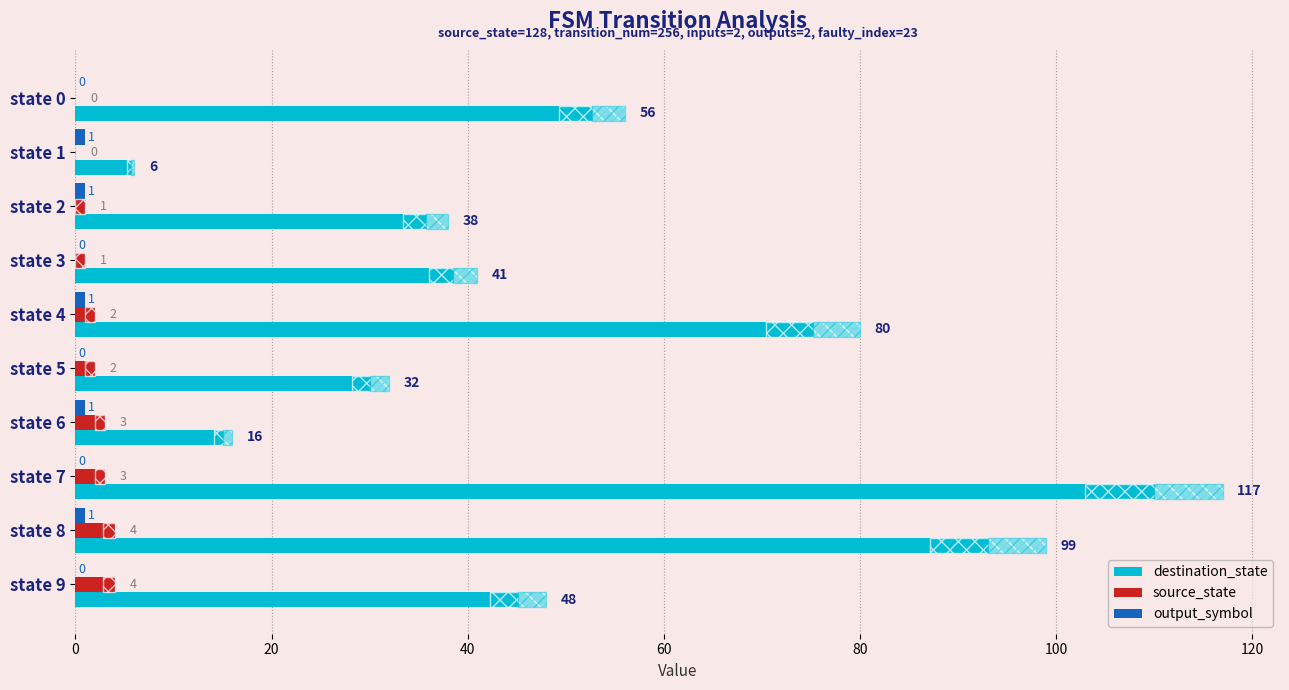

What is the value of the destination_state bar at the 10th from the left?

48